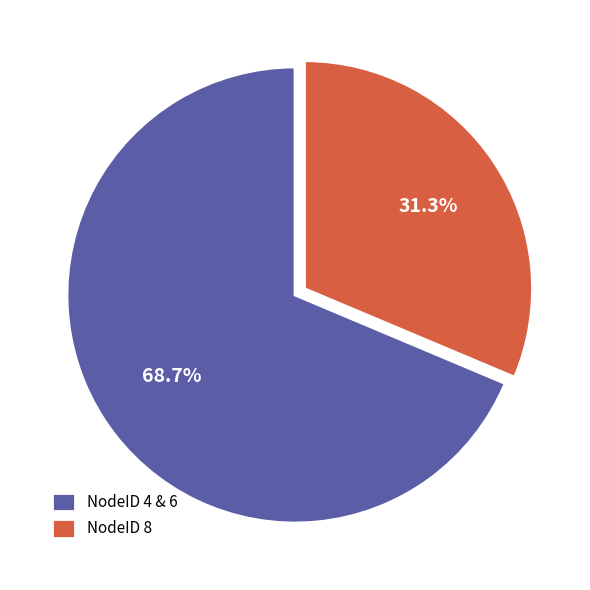

Rank the categories by value from highest to lowest.

NodeID 4 & 6, NodeID 8